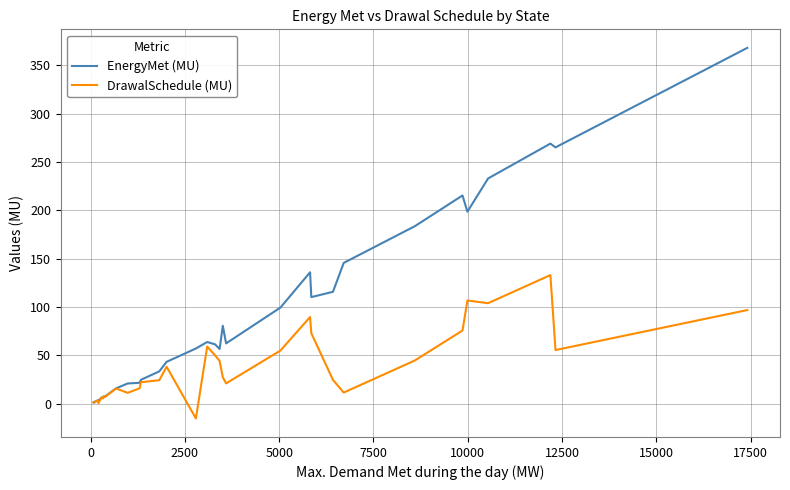

What is the average value of the EnergyMet (MU) series?

81.3